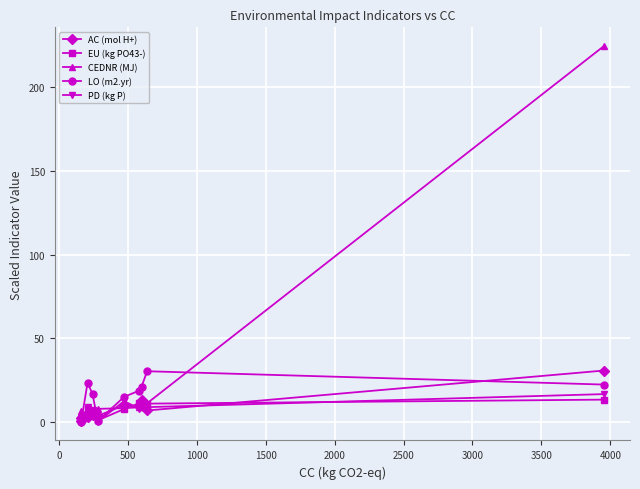

What is the greatest value displayed?

224.7